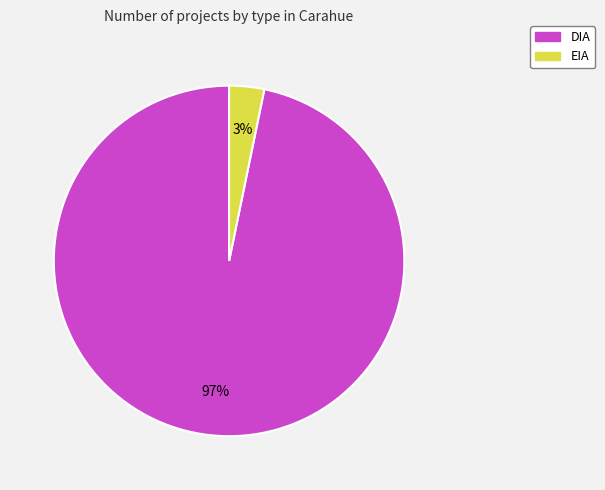

To the nearest percent, what is the combined percentage of EIA and DIA?

100%